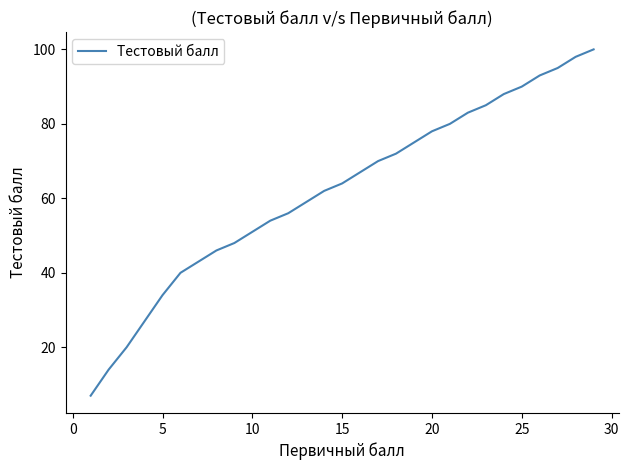

What is the greatest value displayed?

100